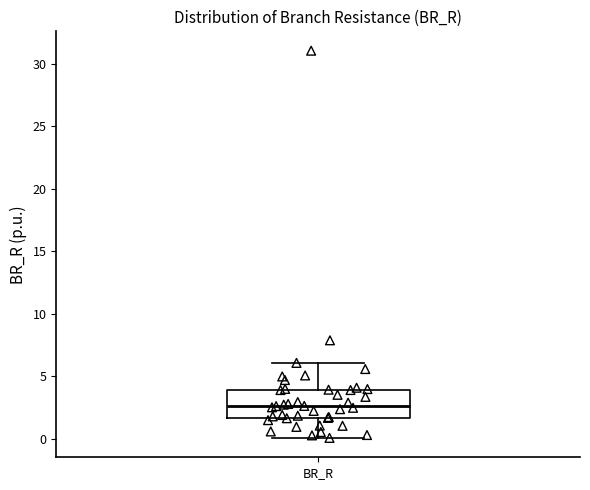

Where is the lower edge of the box for BR_R on the y-axis? The values are not printed on the chart, so give them approximately, as read against the axis.

1.5